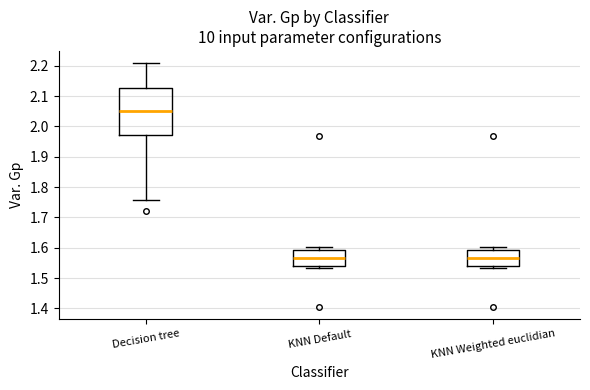

Reading left to right, transcribe this box plot: for each box, give where its median line is, the range the box spans, and where its two whiskers end, as read against the y-axis. The values are not printed on the chart, so give them approximately, as read against the axis.

Decision tree: median 2.05, box 1.97 to 2.13, whiskers 1.76 to 2.21
KNN Default: median 1.57, box 1.54 to 1.59, whiskers 1.53 to 1.60
KNN Weighted euclidian: median 1.57, box 1.54 to 1.59, whiskers 1.53 to 1.60